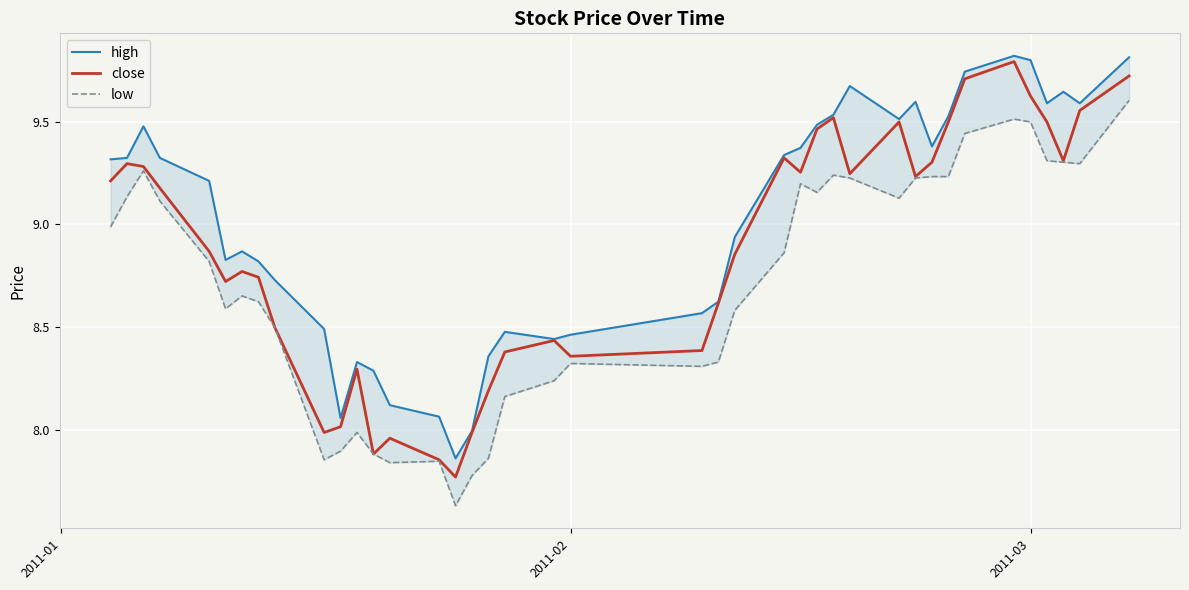

True or false: low has more than 0 points higher than both neighbors.

True